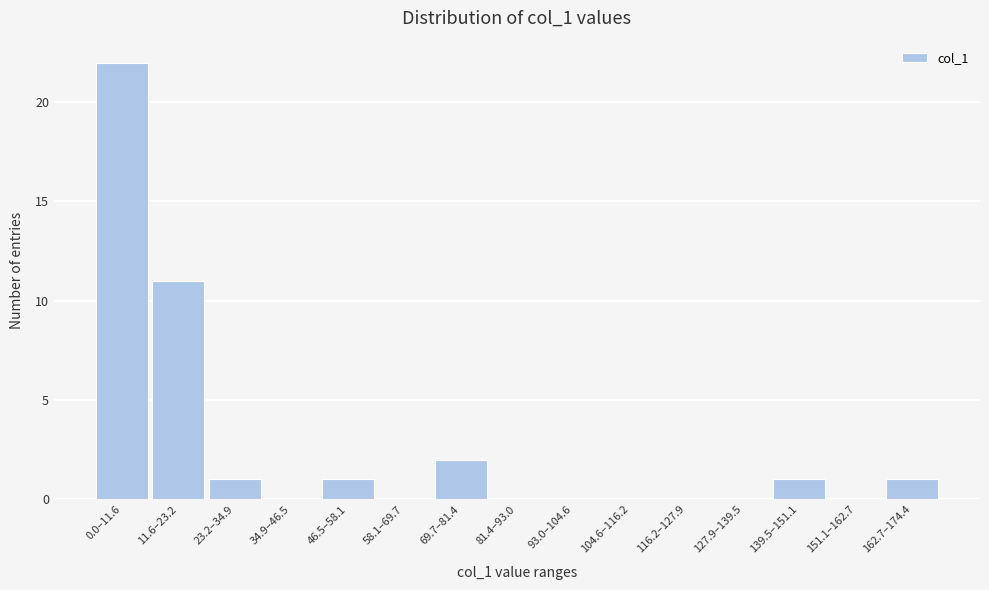

Reading right to left, what are all the values shown in this chart?

162.7–174.4=1	151.1–162.7=0	139.5–151.1=1	127.9–139.5=0	116.2–127.9=0	104.6–116.2=0	93.0–104.6=0	81.4–93.0=0	69.7–81.4=2	58.1–69.7=0	46.5–58.1=1	34.9–46.5=0	23.2–34.9=1	11.6–23.2=11	0.0–11.6=22